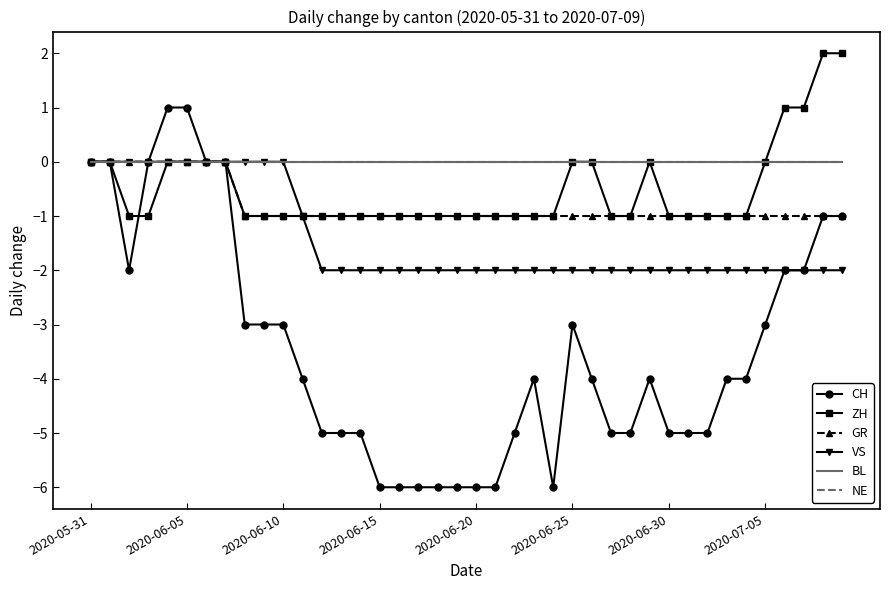

List the labels in order of NE value, largest first.

2020-05-31, 2020-06-05, 2020-06-10, 2020-06-15, 2020-06-20, 2020-06-25, 2020-06-30, 2020-07-05, 8, 9, 10, 11, 12, 13, 14, 15, 16, 17, 18, 19, 20, 21, 22, 23, 24, 25, 26, 27, 28, 29, 30, 31, 32, 33, 34, 35, 36, 37, 38, 39